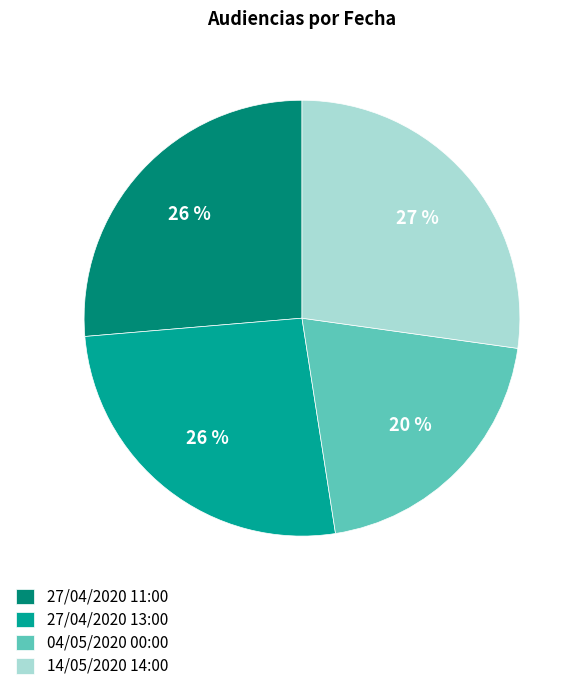

Does 04/05/2020 00:00 represent more than half of the total?

No